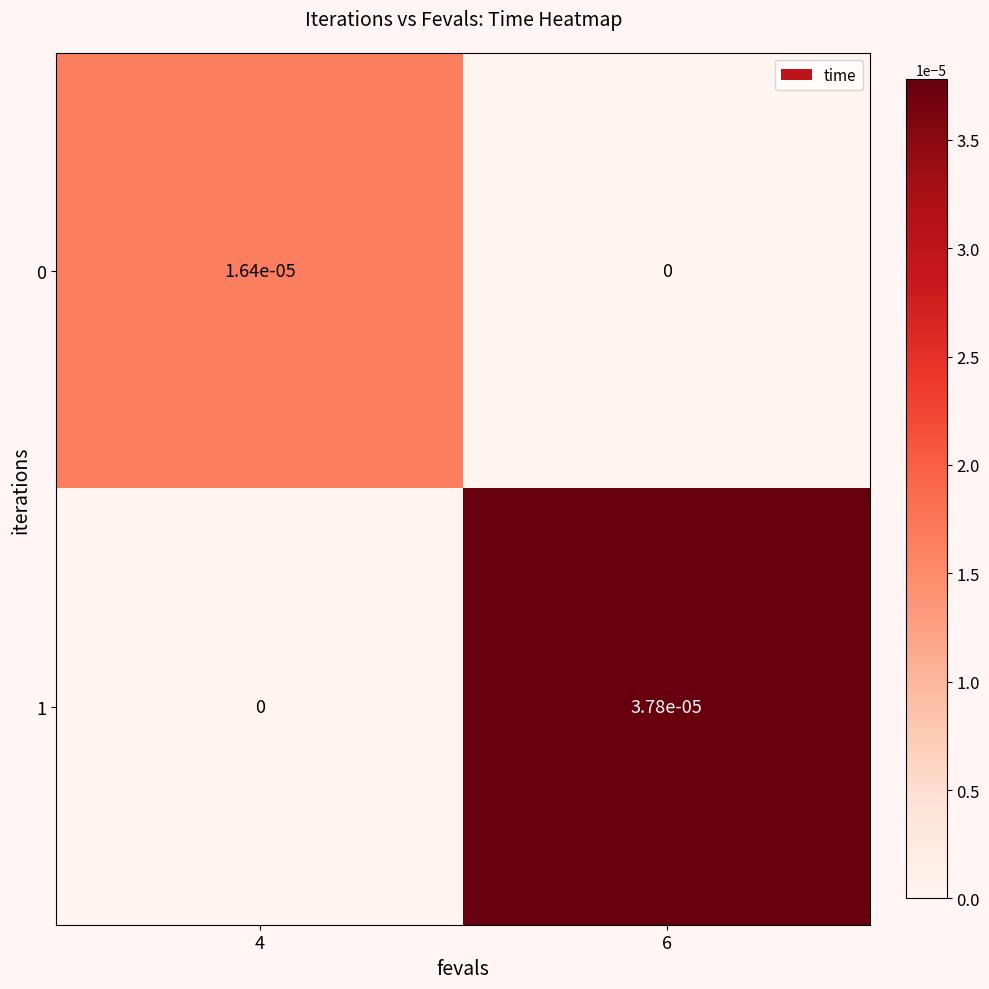

Is the value of 1 at 6 greater than the value of 0 at 4?

Yes